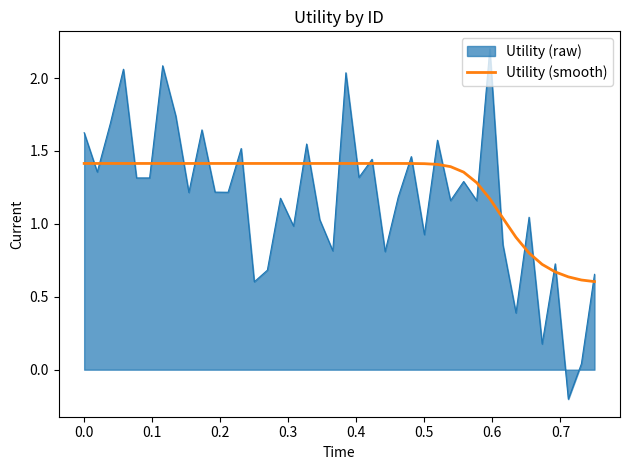

True or false: Utility (smooth) and Utility (raw) intersect in this chart.

True